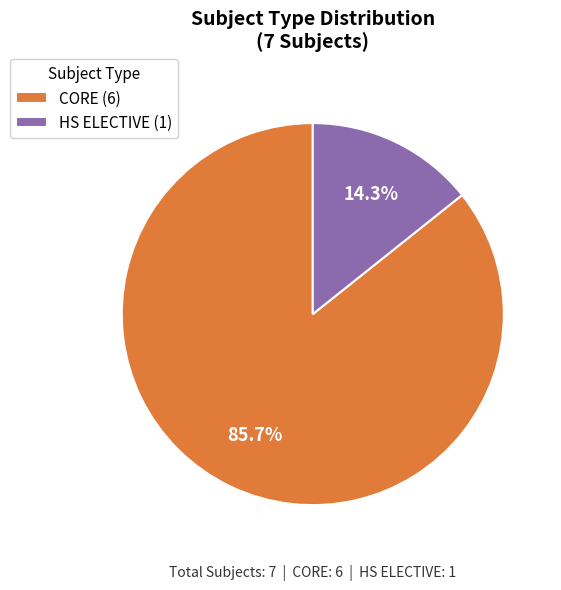

To the nearest percent, what portion does HS ELECTIVE represent?

14%